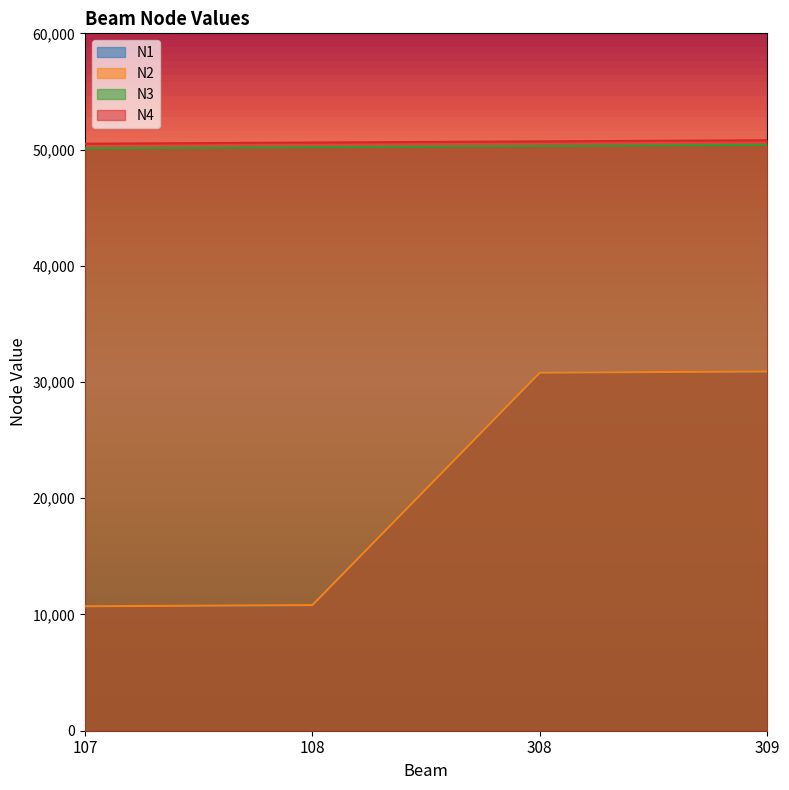

At how many categories does at least one series exceed 29097?

4